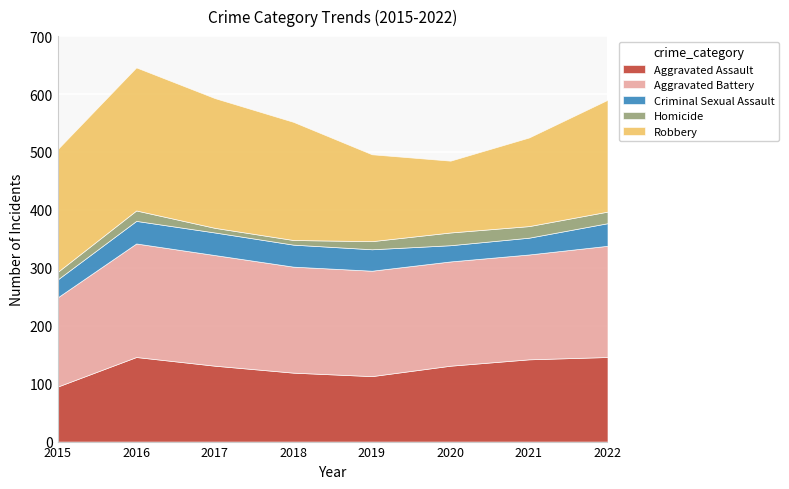

What is the spread (max minus min) of values at 2022?

173